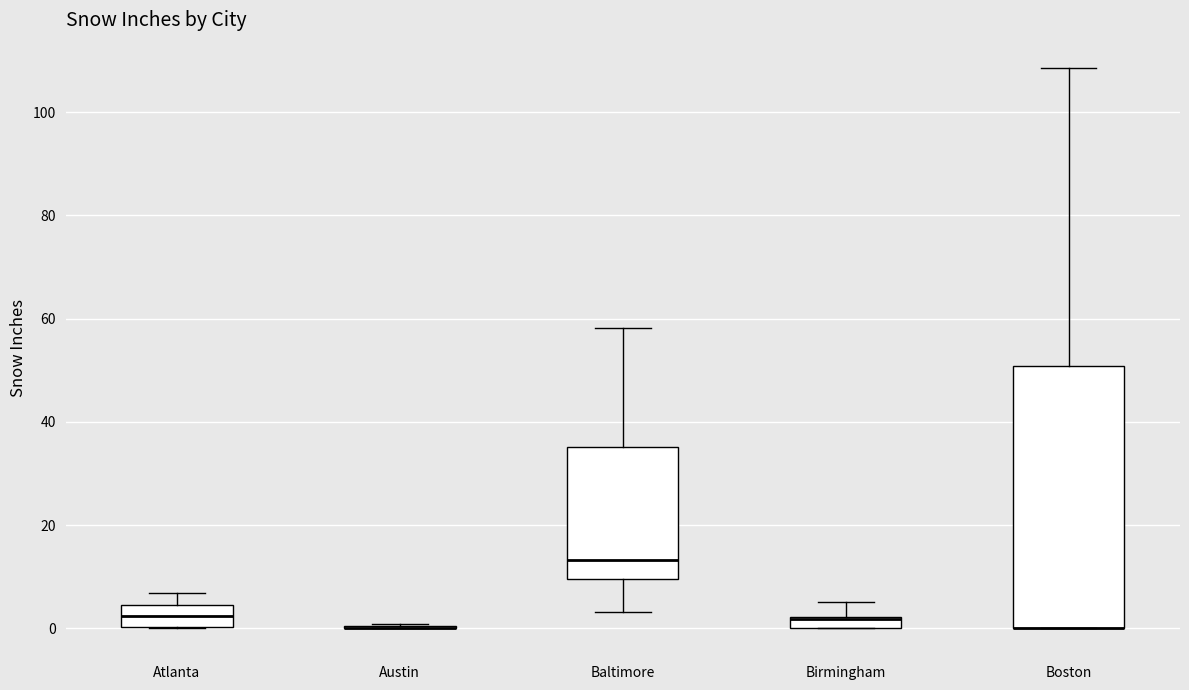

Where does the upper whisker of the box for Birmingham end on the y-axis? The values are not printed on the chart, so give them approximately, as read against the axis.

6